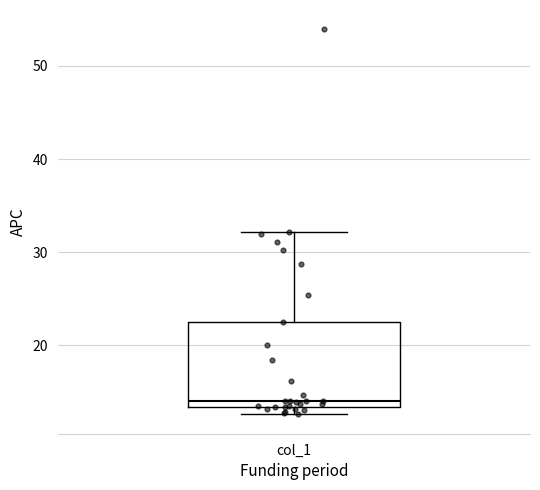

Read this box plot against the y-axis: the position of the median line, the range covered by the box, and the ends of both whiskers. The values are not printed on the chart, so give them approximately, as read against the axis.

median 14, box 13 to 23, whiskers 13 (just below the box's lower edge) to 32